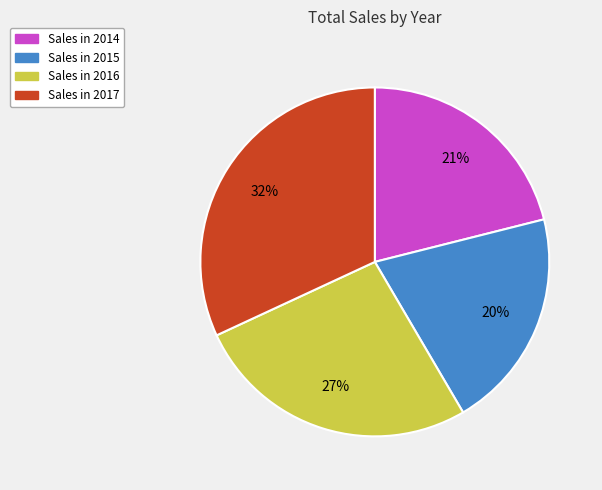

How many slices are in this pie chart?

4